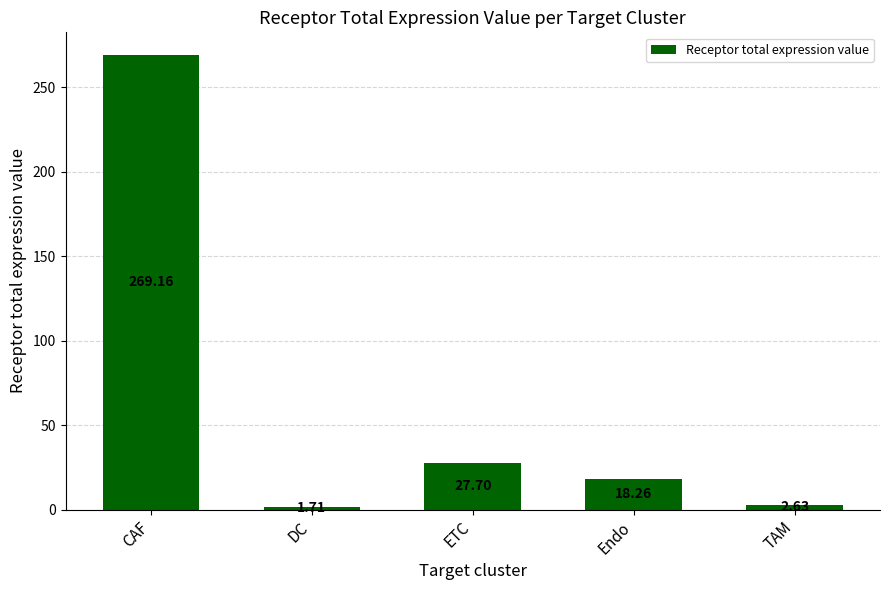

What is the difference between the maximum and minimum values?

267.5